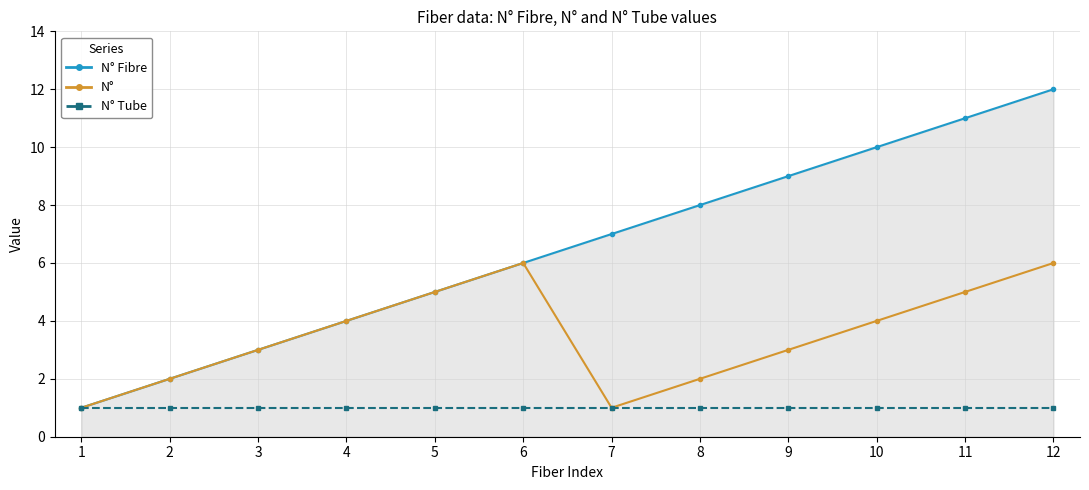

How many series are shown in this chart?

3